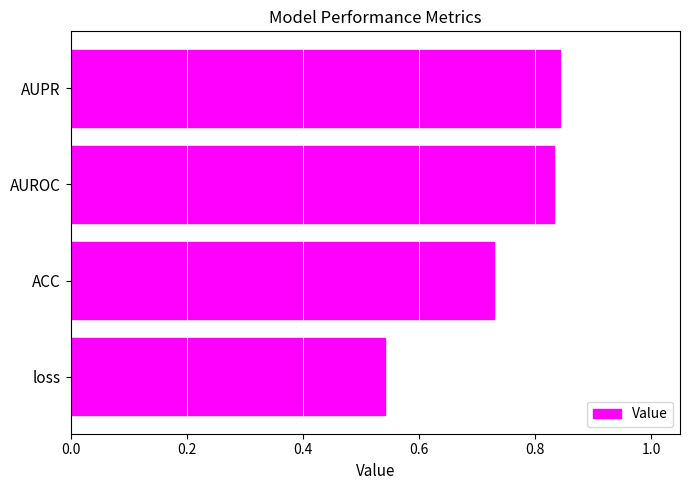

At which category does the chart reach its minimum across all series?

loss